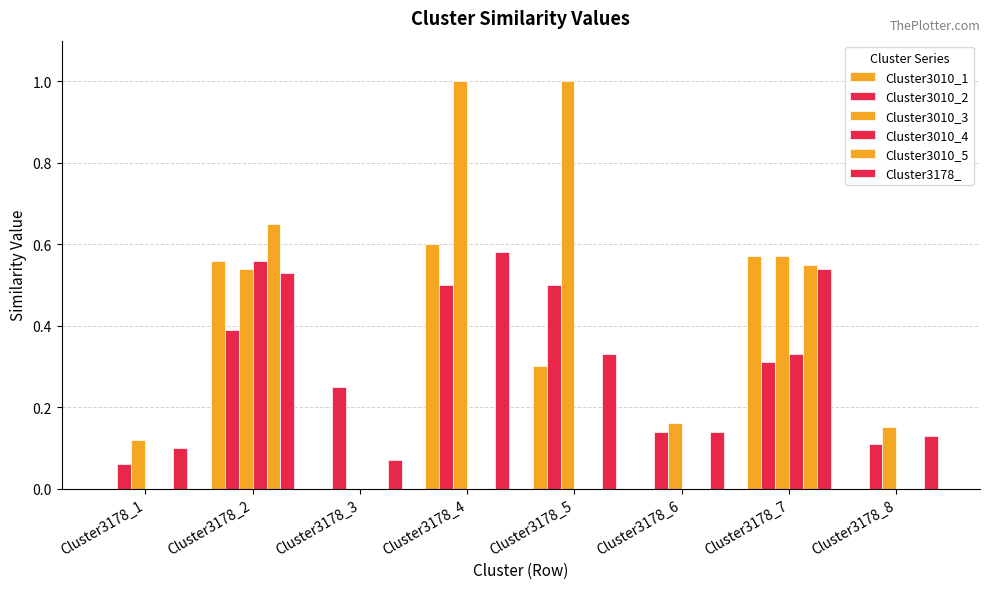

What is the spread (max minus min) of values at Cluster3178_5?

1.0